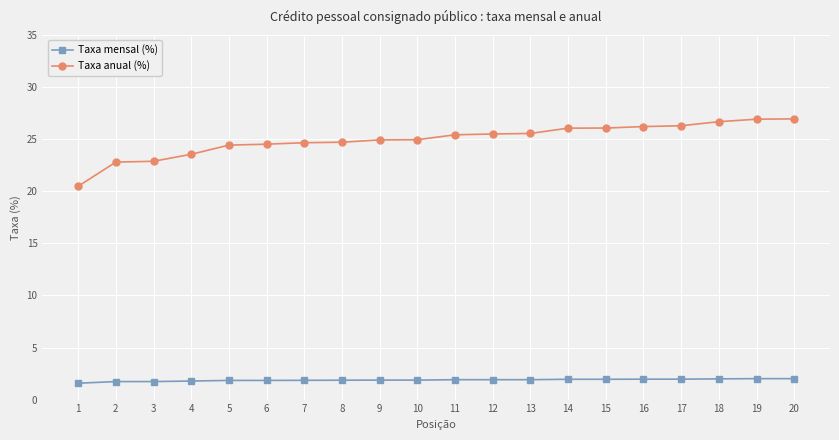

True or false: Taxa anual (%) and Taxa mensal (%) intersect in this chart.

False